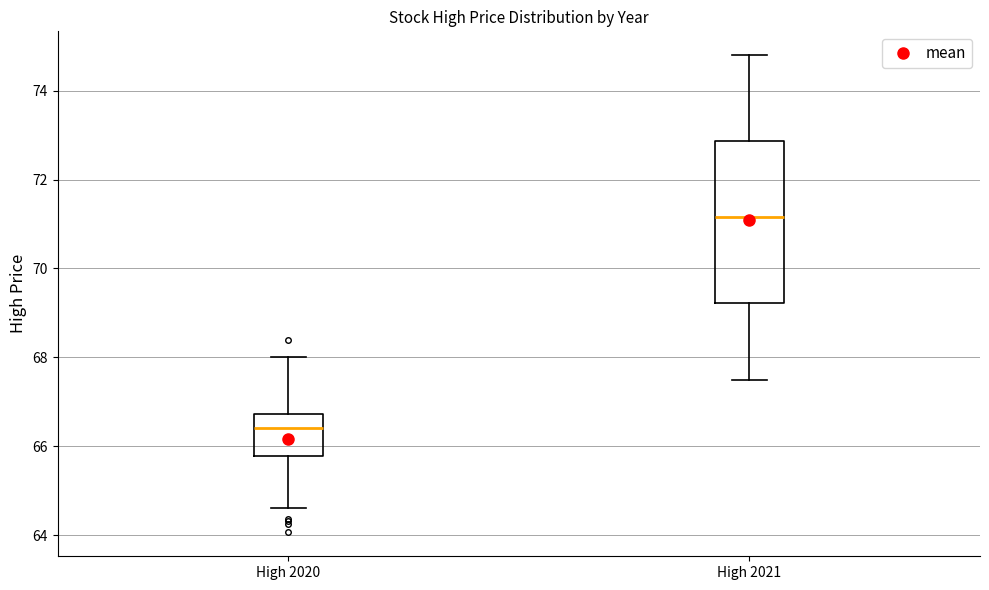

Which box has the lowest median line?

High 2020